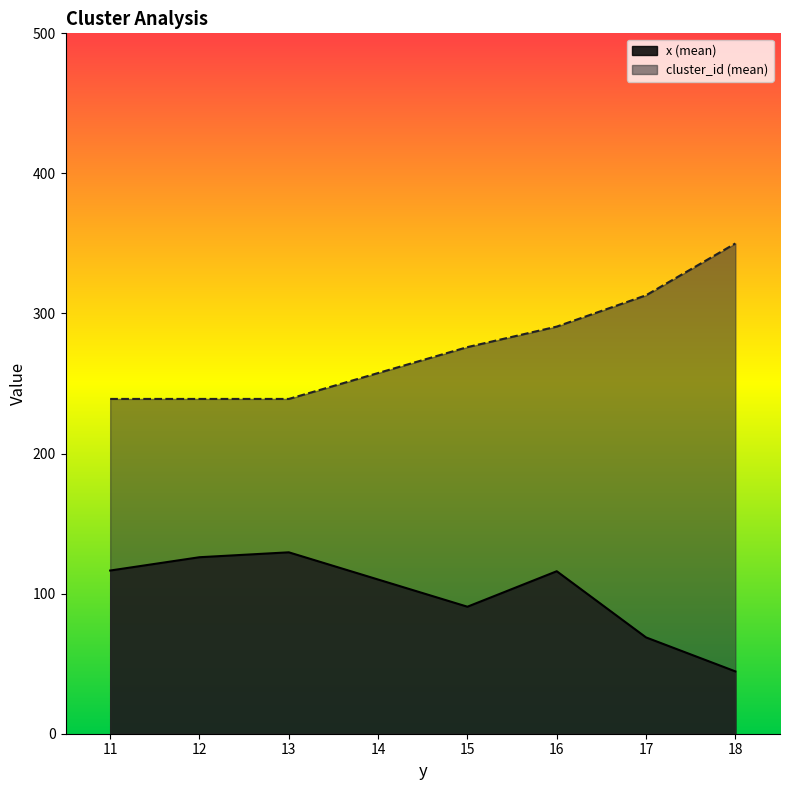

How many lines are shown in the chart?

2